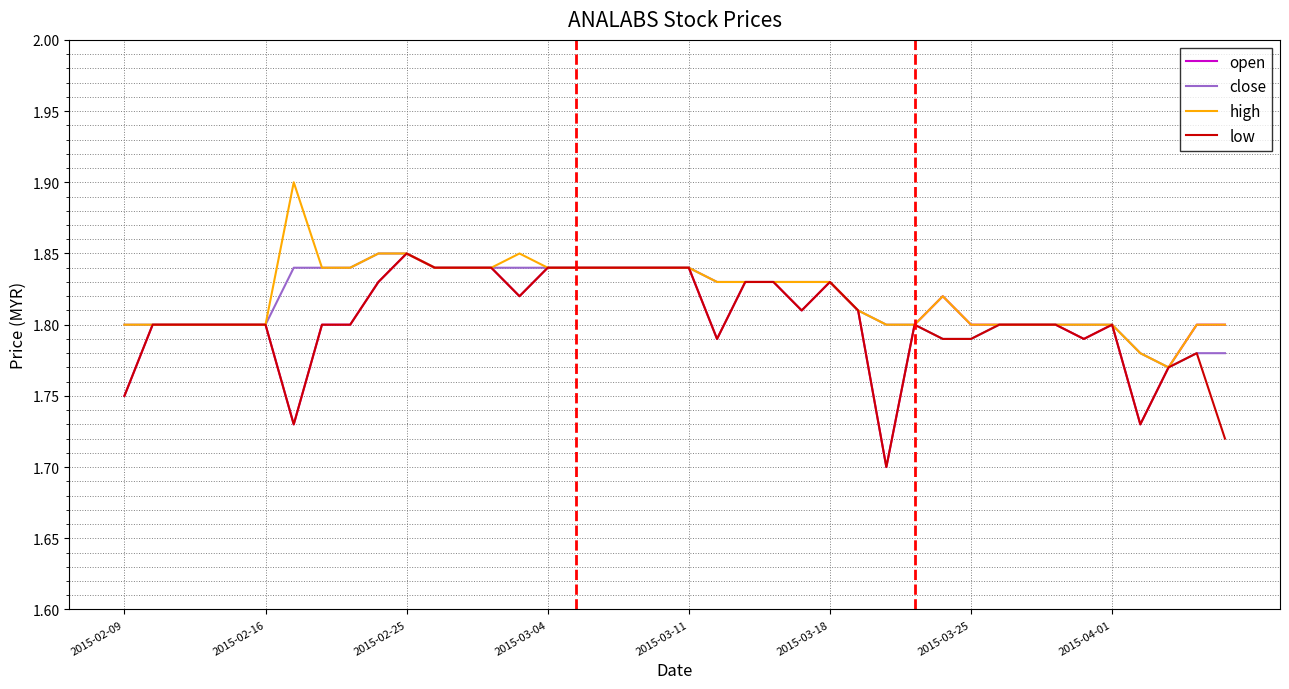

What are all the series names shown in the legend?

open, close, high, low